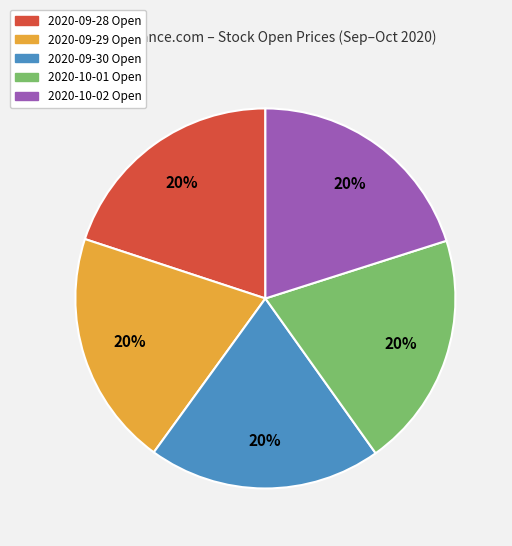

Does 2020-09-30 account for over 50% of the chart?

No